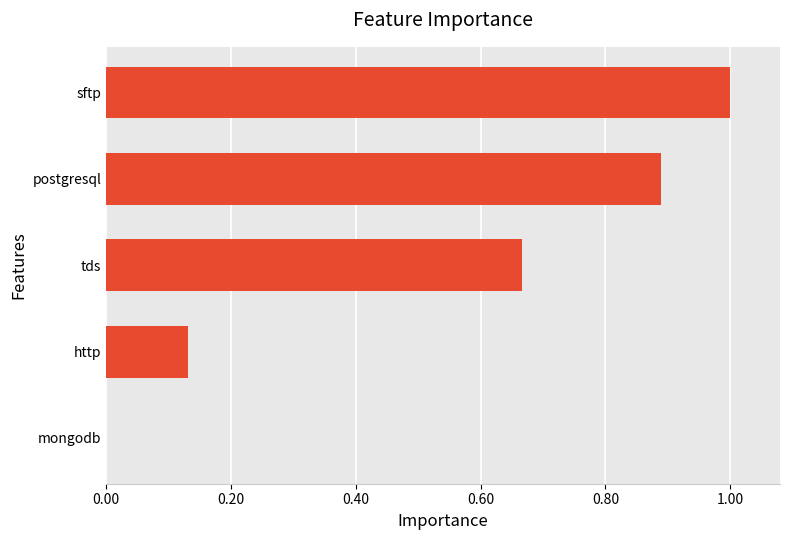

Is it true that the value at sftp is 1.4?

False